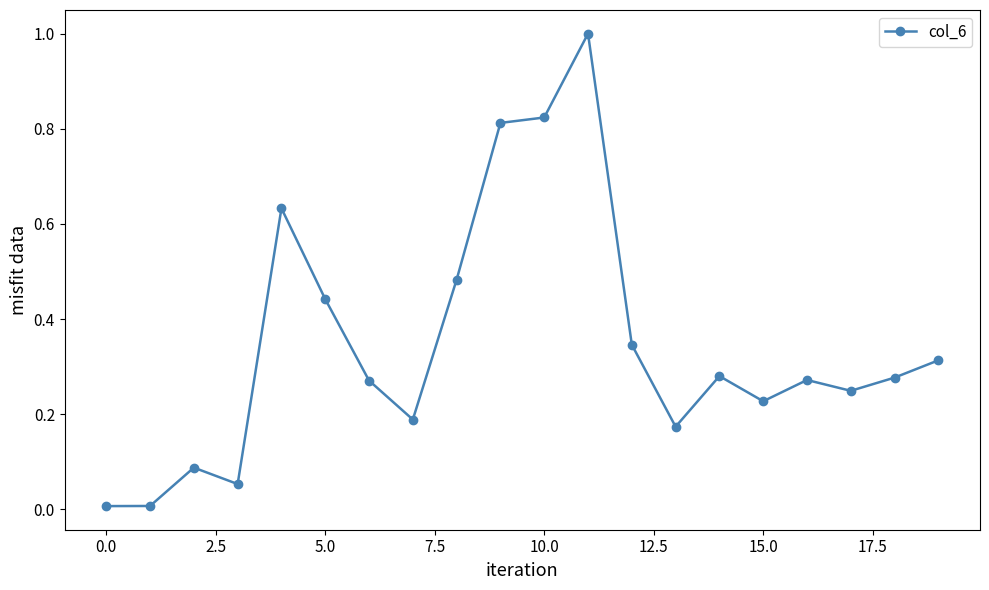

What is the maximum value shown in the chart?

1.0